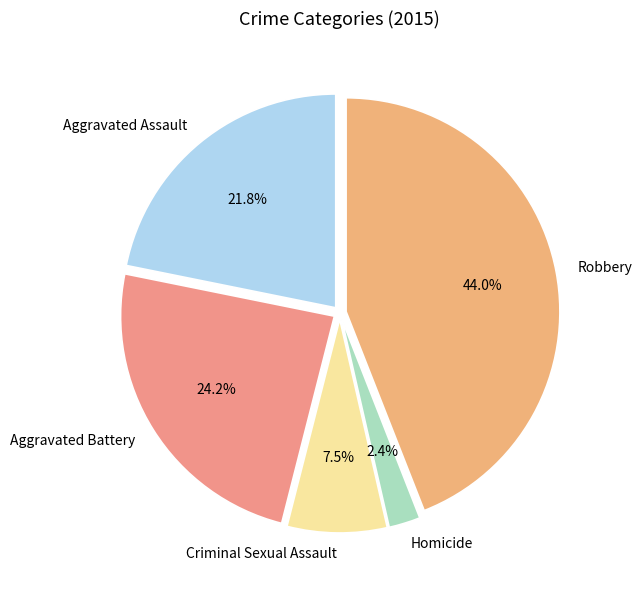

To the nearest percent, what is the average slice percentage?

20%